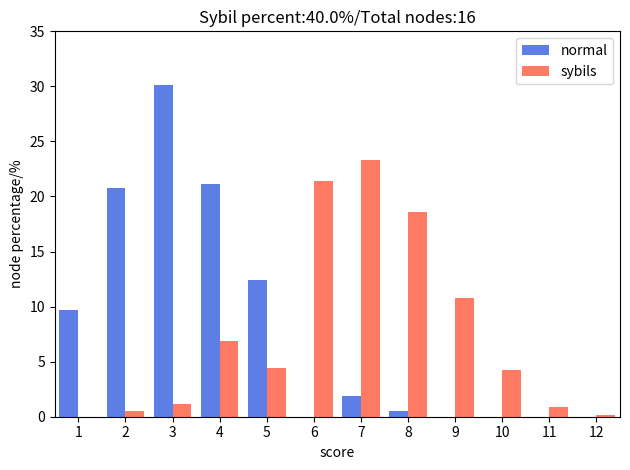

Reading left to right, transcribe all the data shown in this chart.

normal: 1=9.7	2=20.8	3=30.1	4=21.1	5=12.4	6=0.0	7=1.9	8=0.5	9=0.0	10=0.0	11=0.0	12=0.0
sybils: 1=0.0	2=0.5	3=1.2	4=6.9	5=4.4	6=21.4	7=23.3	8=18.6	9=10.8	10=4.2	11=0.9	12=0.2